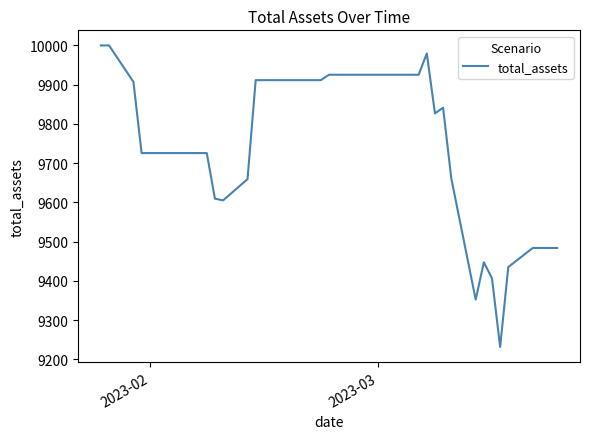

What is the greatest value displayed?

10000.0